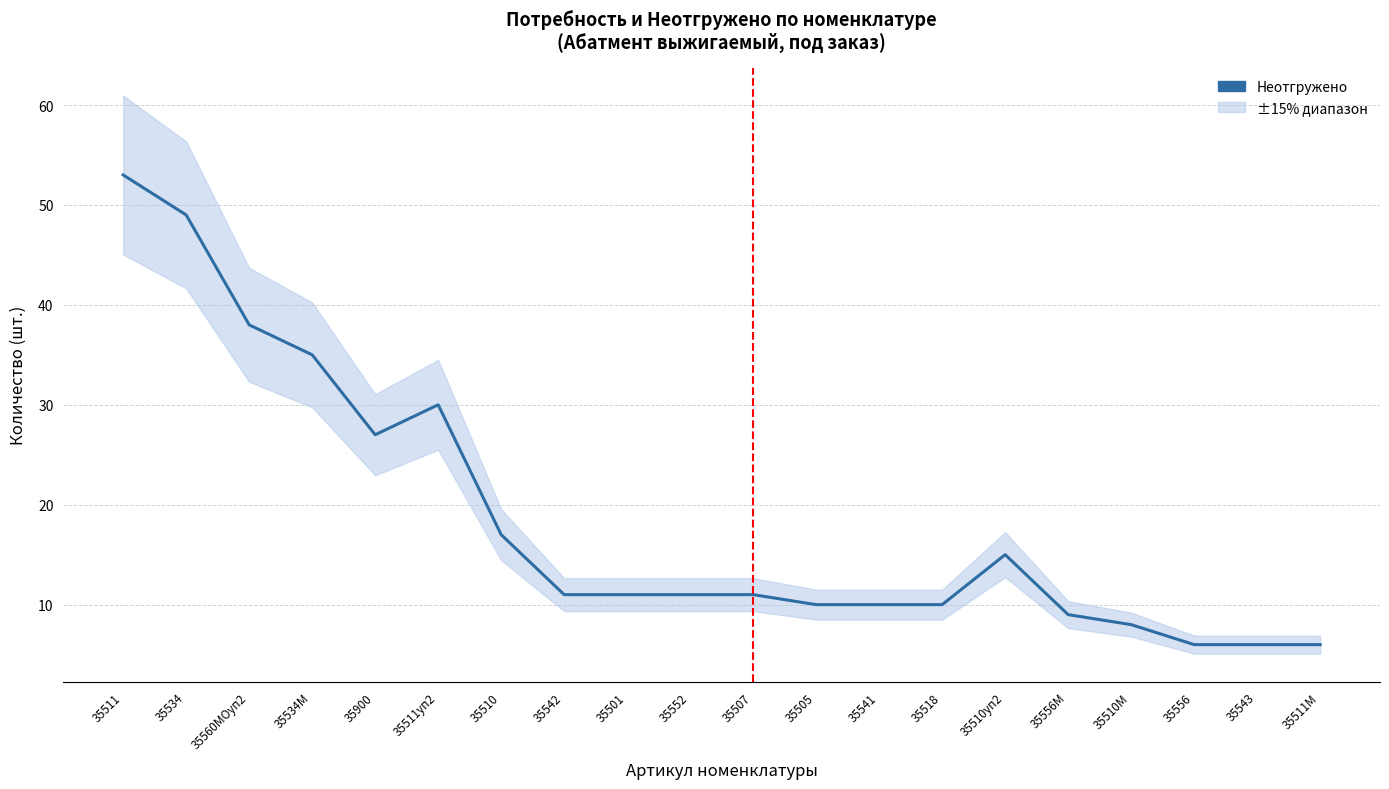

How many series are shown in this chart?

1